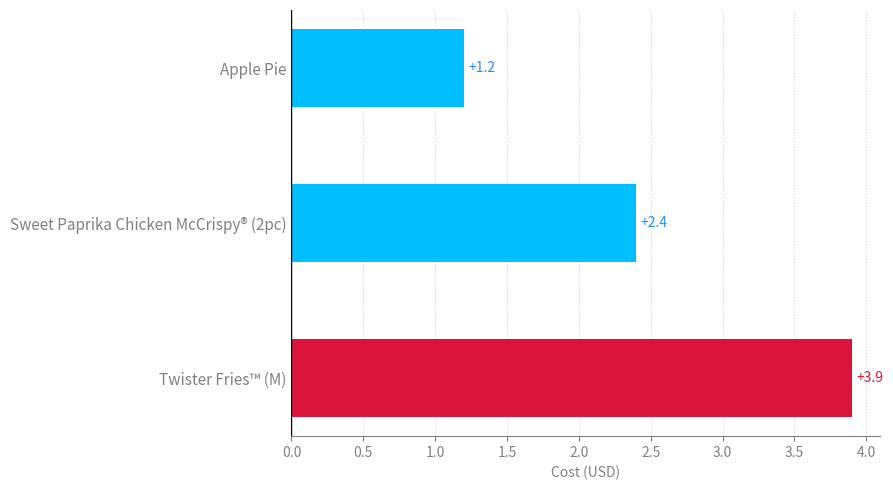

What is the value of the 1st bar from the top?

1.2